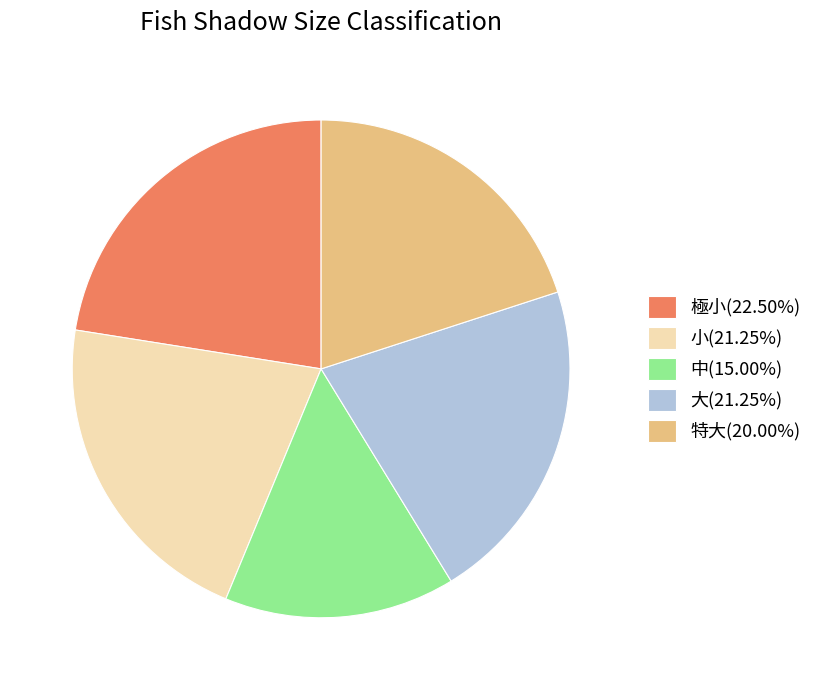

Combined, do 特大(20.00%) and 小(21.25%) account for over 50%?

No